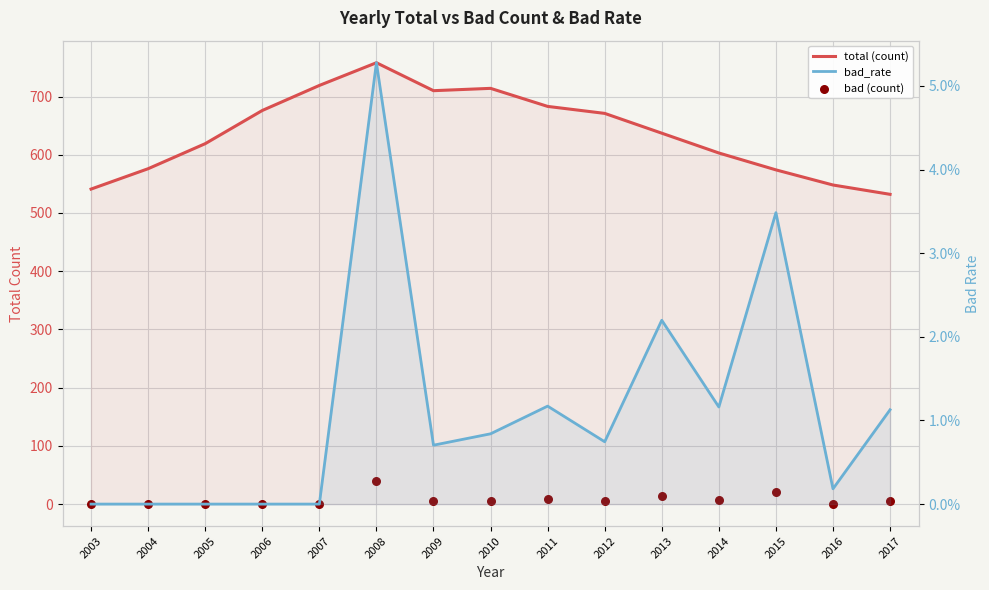

At how many categories does at least one series exceed 710?

3